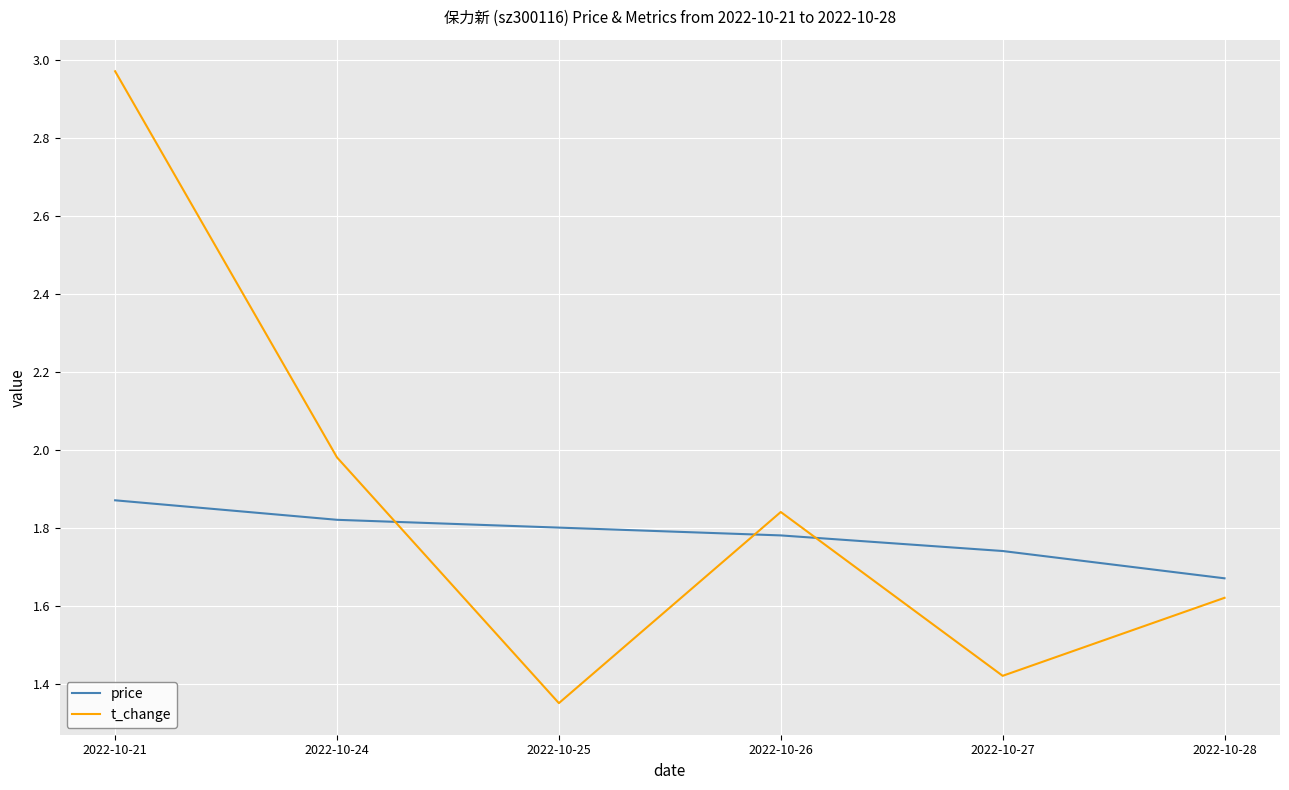

After their last crossing, which series has the higher values: t_change or price?

price